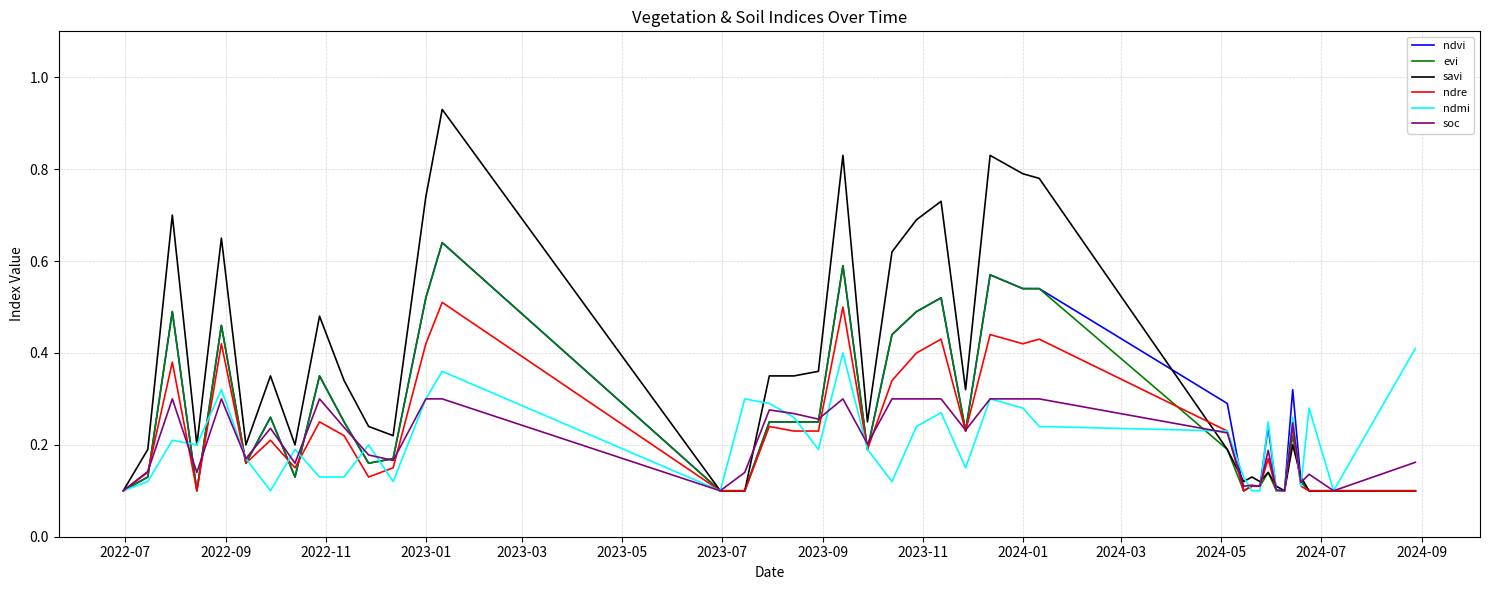

Count the number of data series in this chart.

6